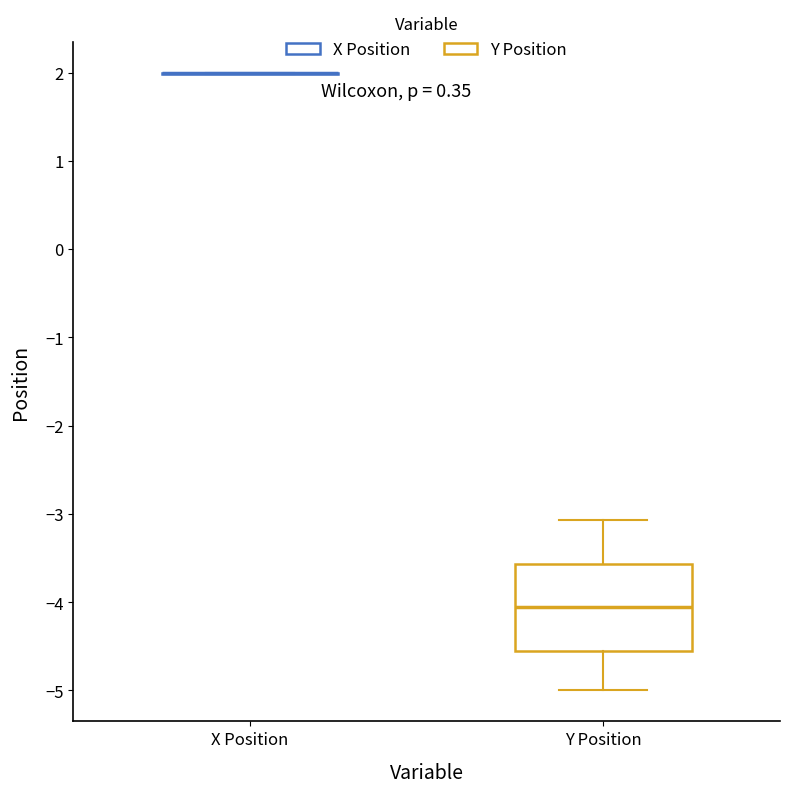

Comparing the boxes themselves (not the whiskers), which one is the tallest?

Y Position